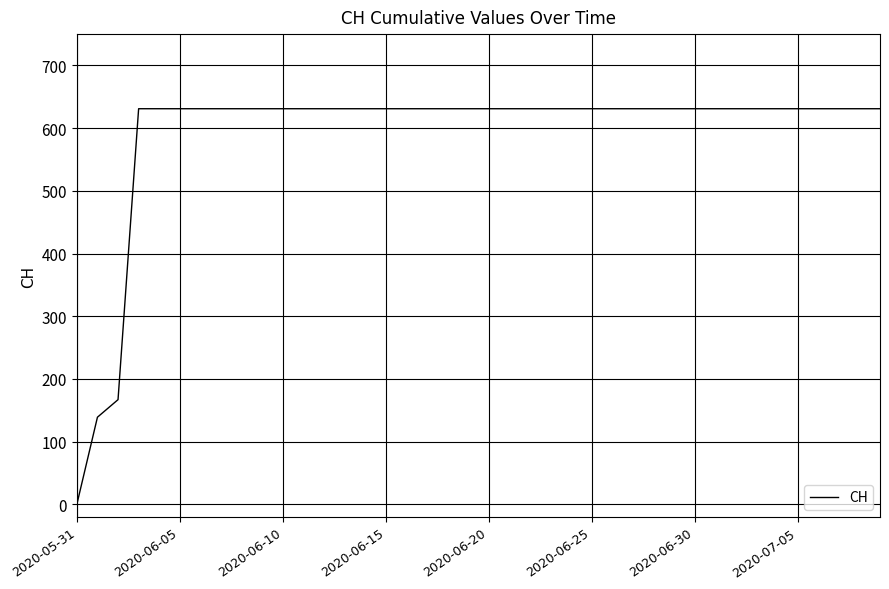

What is the maximum value shown in the chart?

631